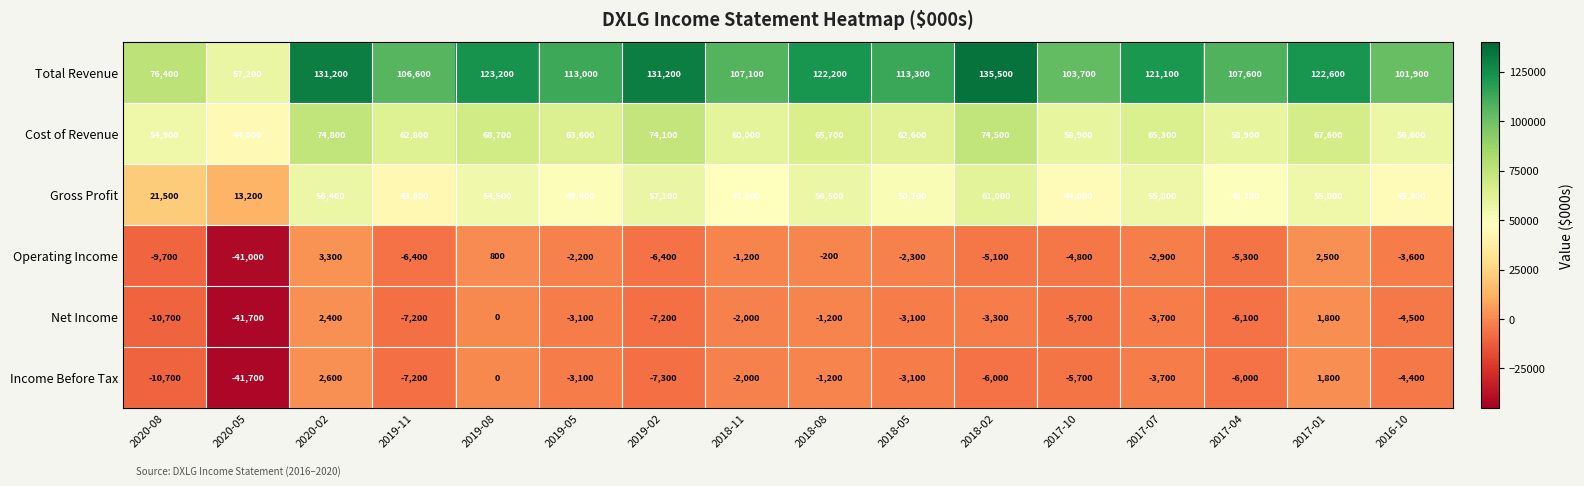

Is the value of Income Before Tax at 2017-10 greater than the value of Operating Income at 2016-10?

No